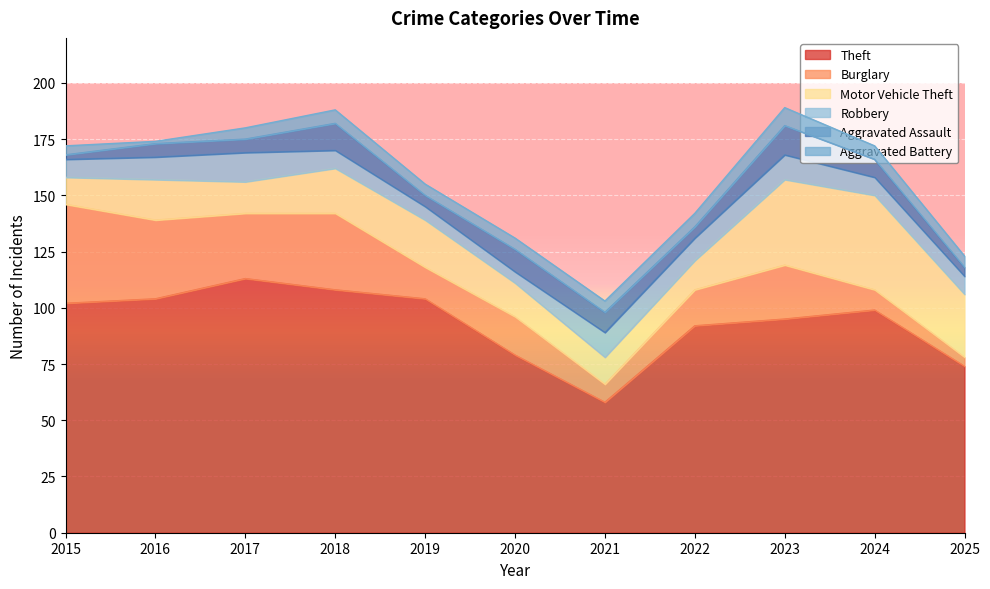

True or false: Aggravated Assault and Motor Vehicle Theft cross at least once.

False